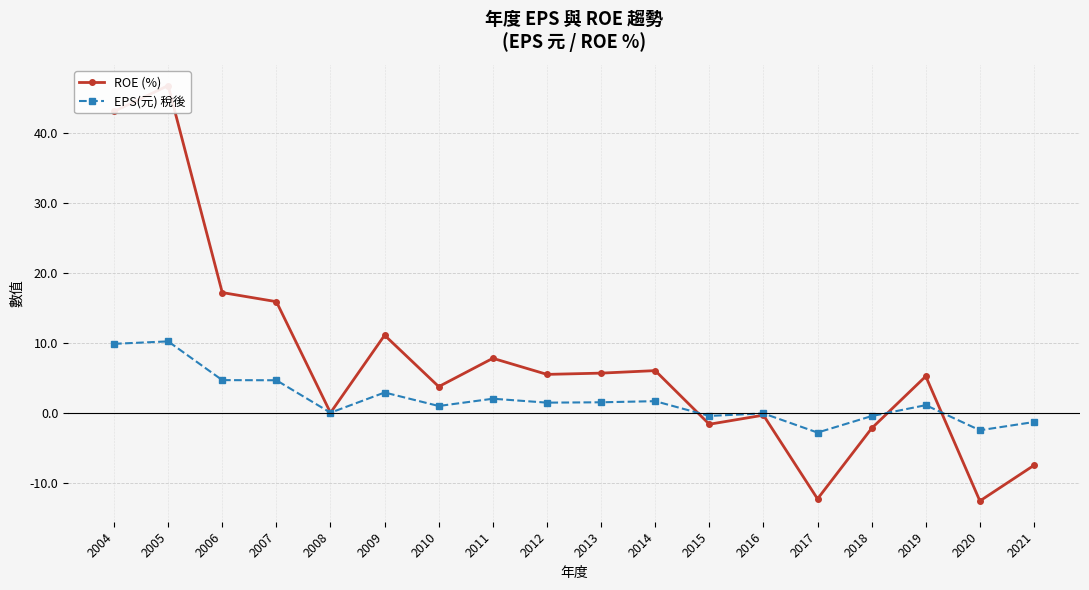

Which series ends up on top after the final intersection of ROE (%) and EPS(元) 稅後?

EPS(元) 稅後